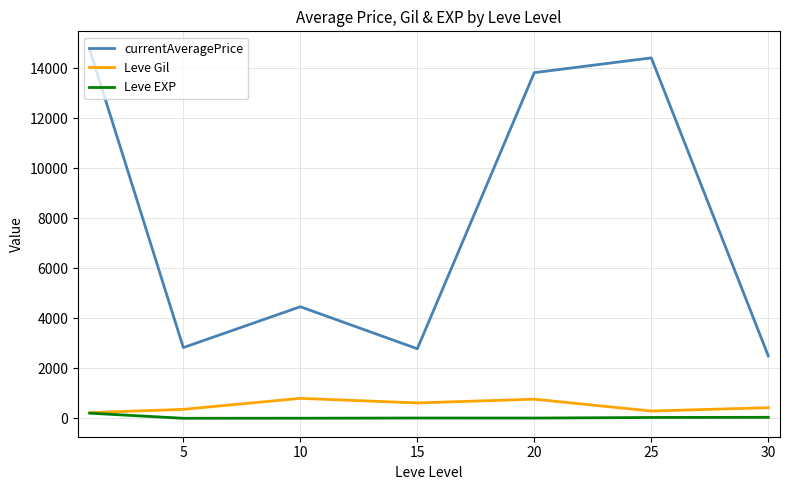

What are all the series names shown in the legend?

currentAveragePrice, Leve Gil, Leve EXP